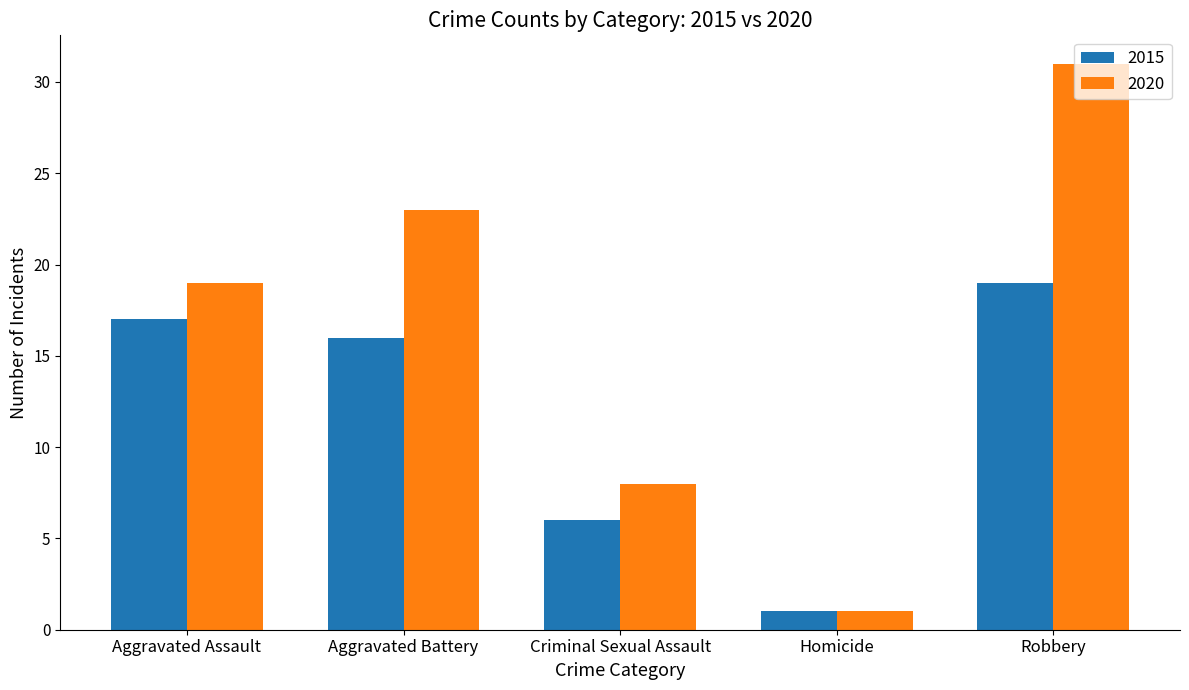

What is the average value of the 2020 series?

16